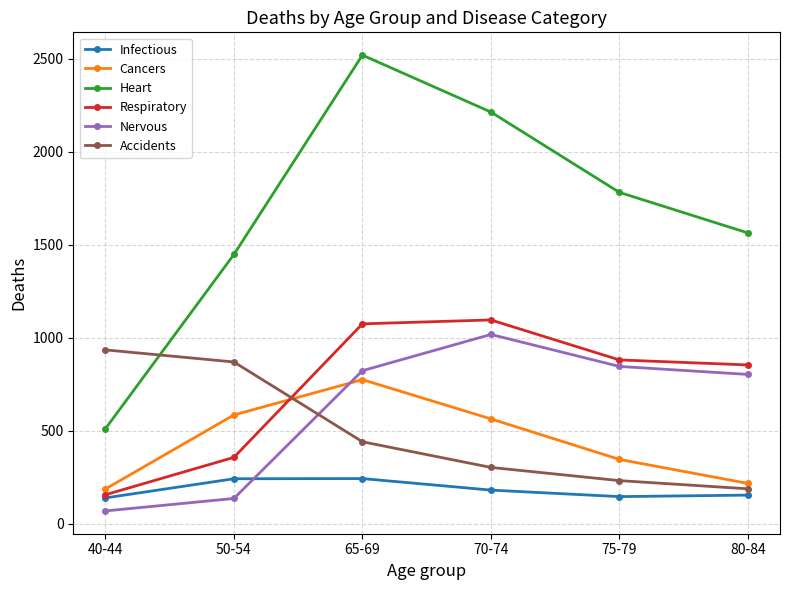

Rank the series by their maximum value, from lowest to highest.

Infectious, Cancers, Accidents, Nervous, Respiratory, Heart